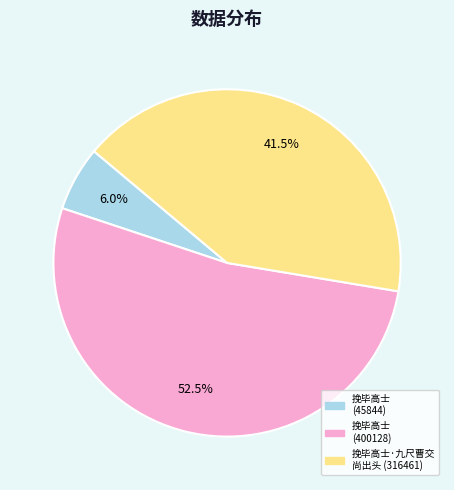

Is there a majority slice in this chart?

Yes